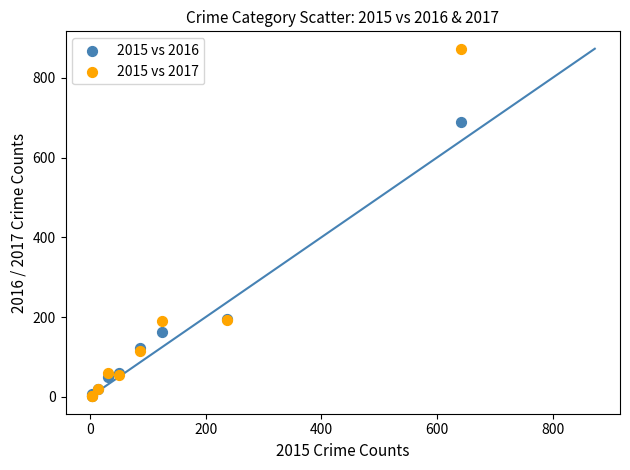

Which series reaches the maximum Y coordinate?

2015 vs 2017